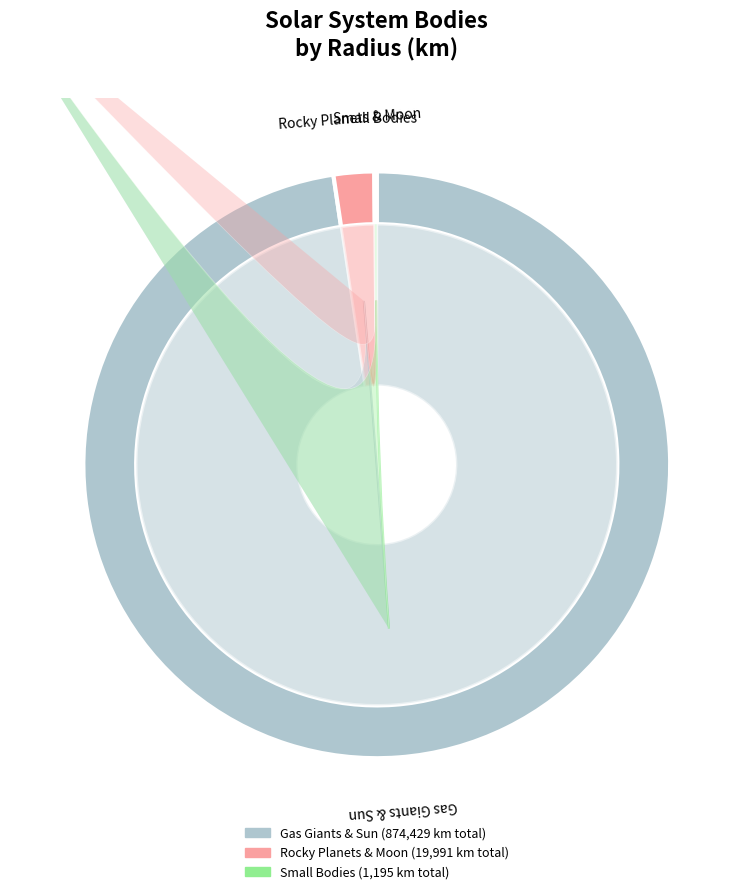

To the nearest percent, what portion does Neptune represent?

3%